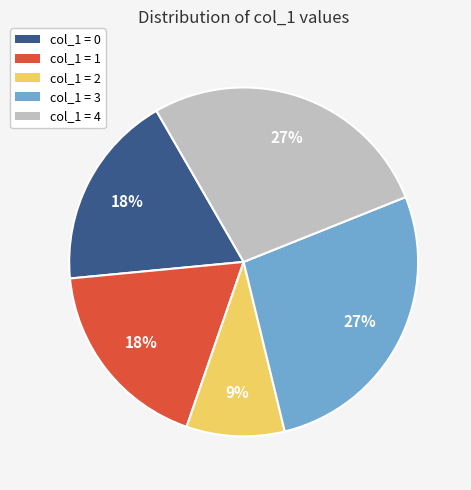

Is there any slice that represents more than half of the pie?

No